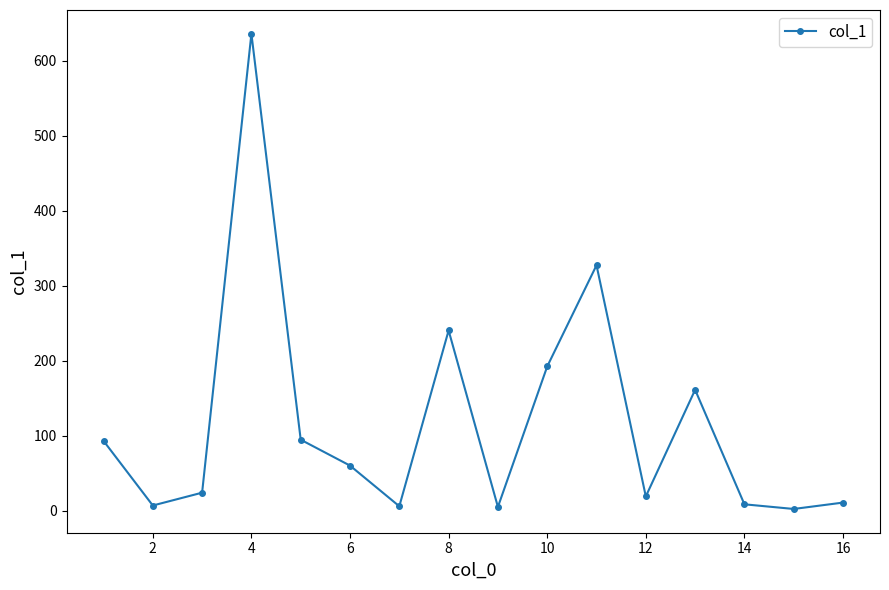

What is the difference between the maximum and minimum values?

633.3